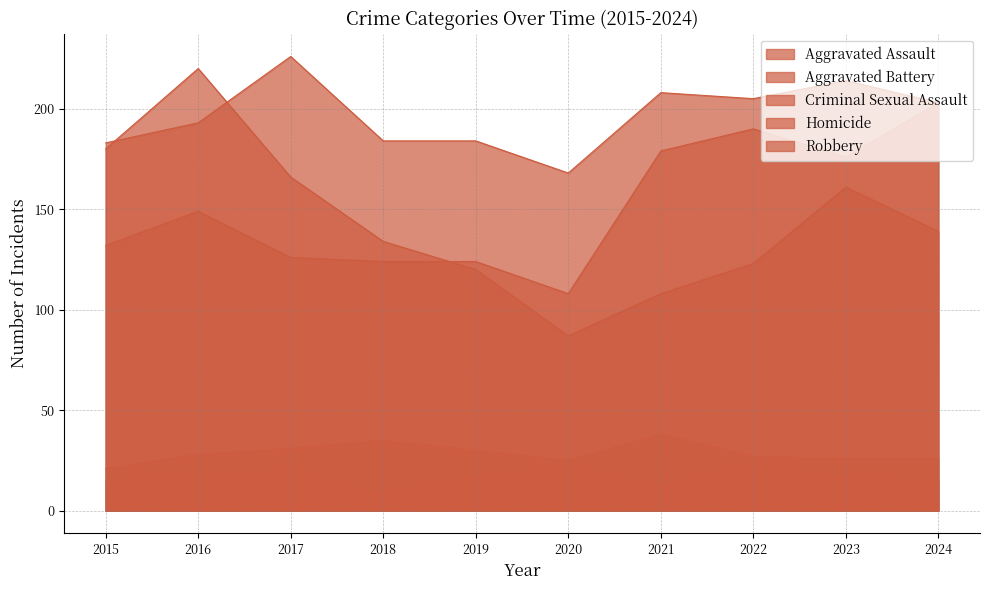

At which label is Homicide closest to 16?

2019